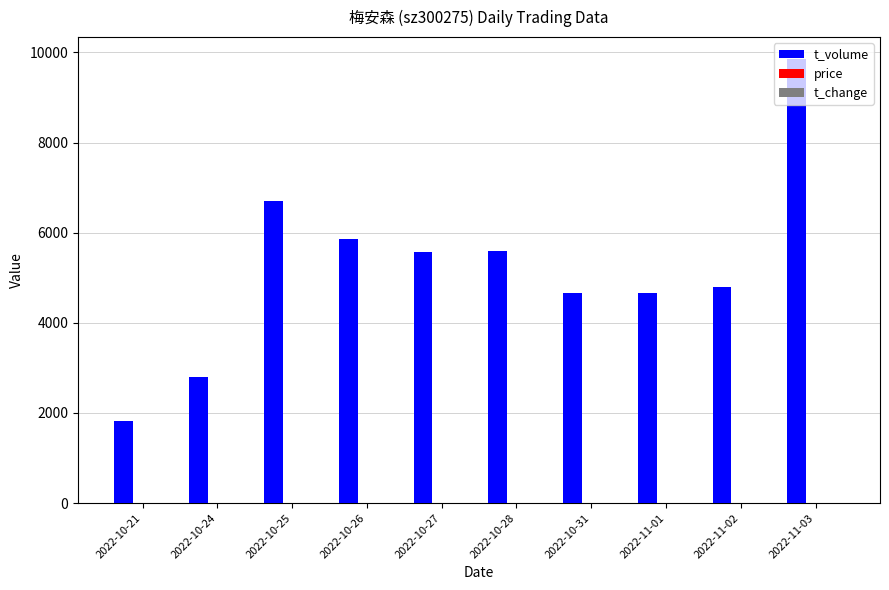

What is the sum of all t_volume values?

52299.0